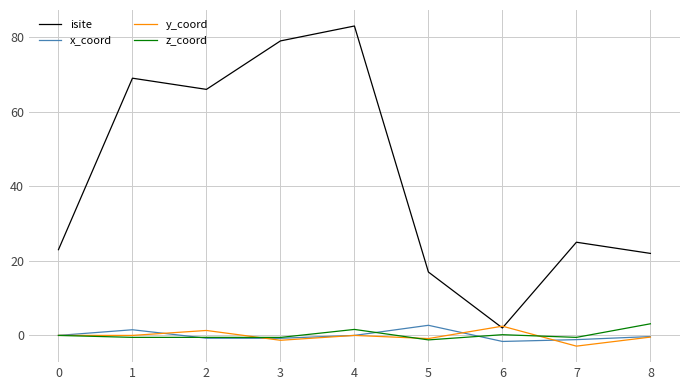

True or false: isite has a value of 22.0 at 8.

True